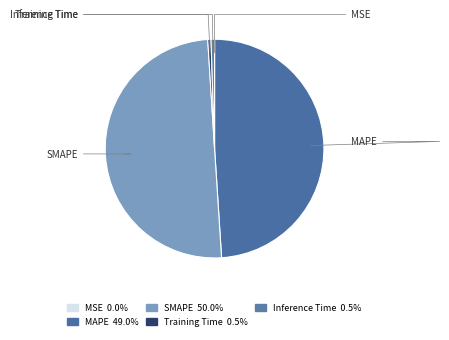

What is the largest slice in the pie chart?

SMAPE